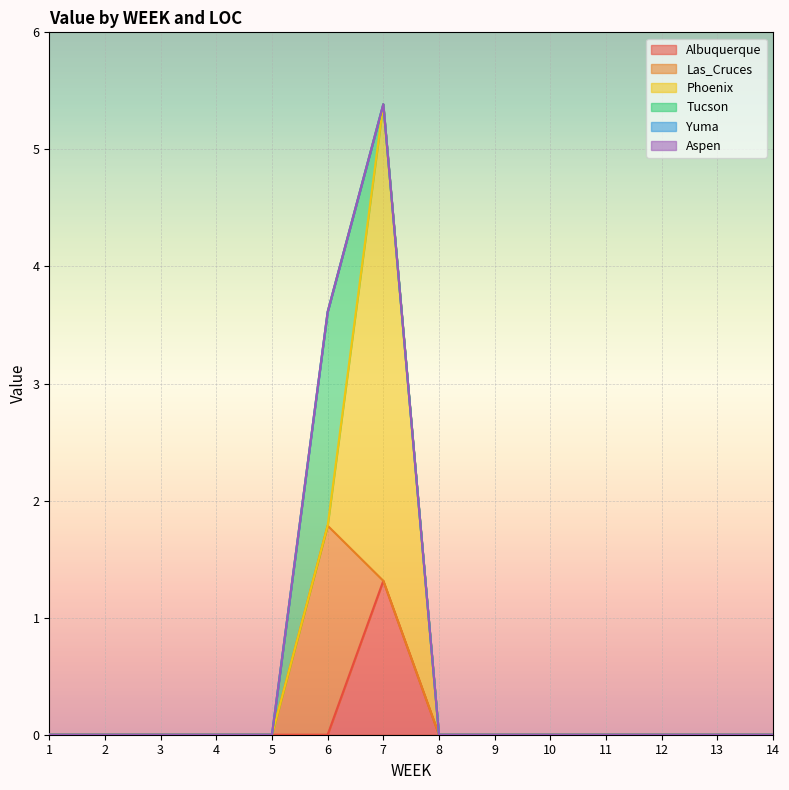

Between 2 and 13, which series saw the biggest shift?

Albuquerque